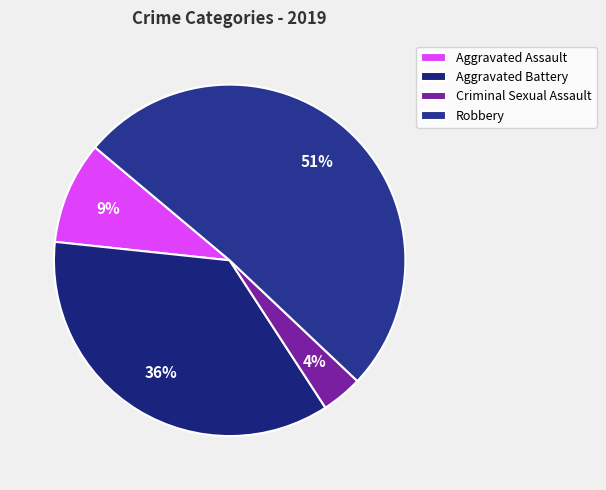

What is the smallest slice in the pie chart?

Criminal Sexual Assault